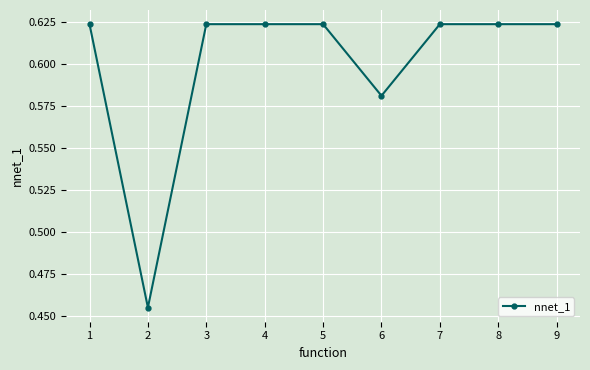

Between 6 and 8, which is larger?

8